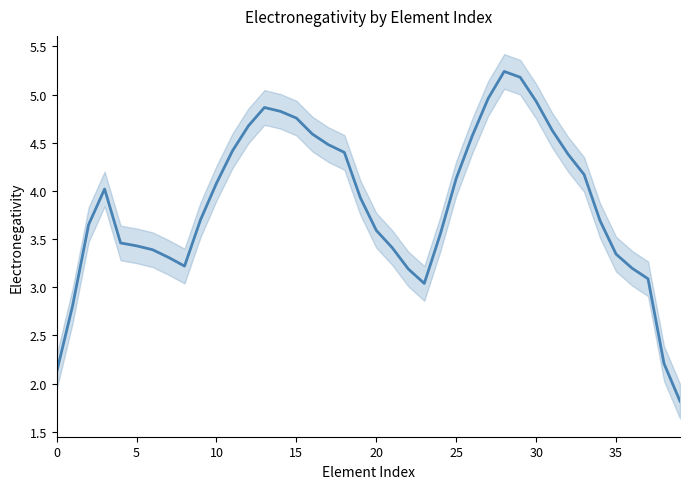

Reading left to right, transcribe all the data shown in this chart.

2.1	2.8	3.7	4.0	3.5	3.4	3.4	3.3	3.2	3.7	4.1	4.4	4.7	4.9	4.8	4.8	4.6	4.5	4.4	3.9	3.6	3.4	3.2	3.0	3.6	4.1	4.6	5.0	5.2	5.2	4.9	4.6	4.4	4.2	3.7	3.3	3.2	3.1	2.2	1.8